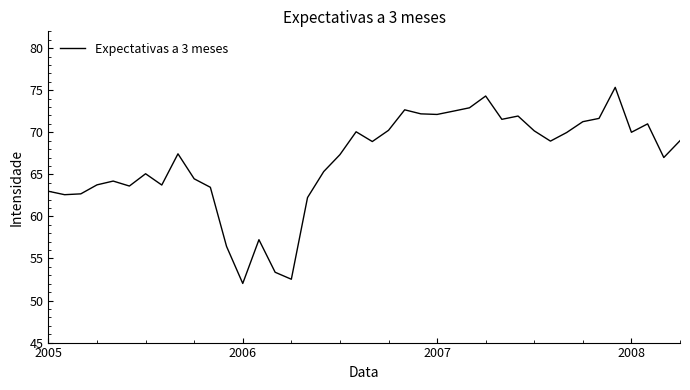

What is the maximum value shown in the chart?

75.3